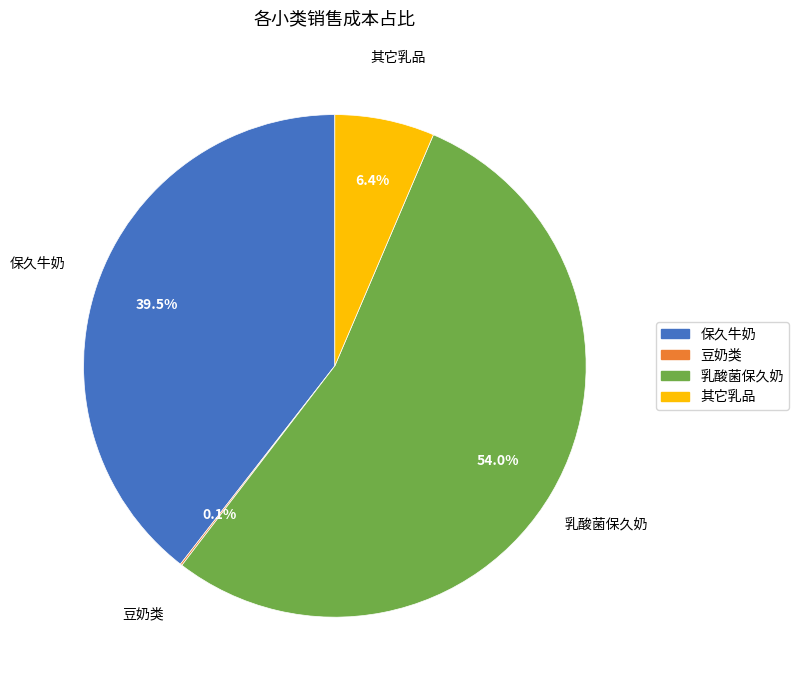

Combined, what portion of the pie is 其它乳品 and 保久牛奶?

45.9%